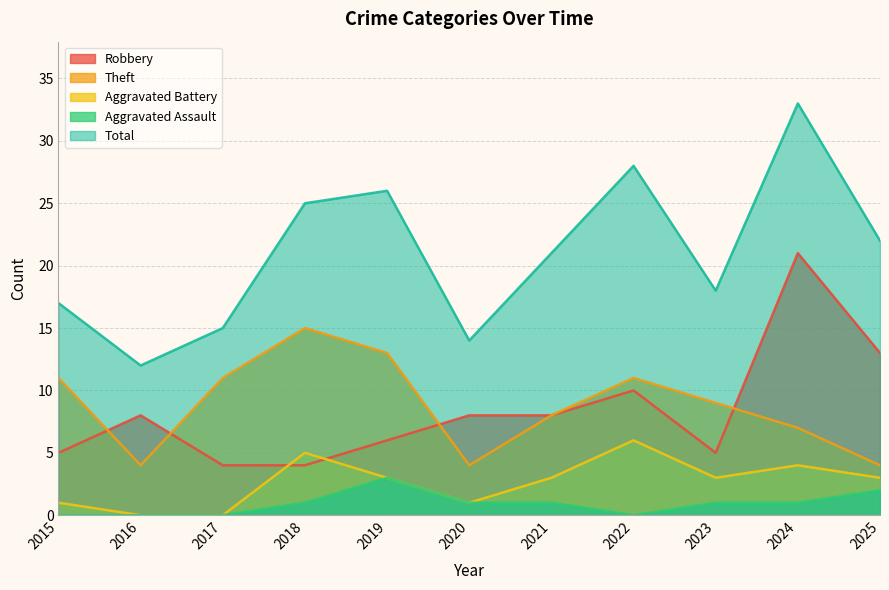

Is the value of Theft at 2019 greater than the value of Aggravated Assault at 2024?

Yes